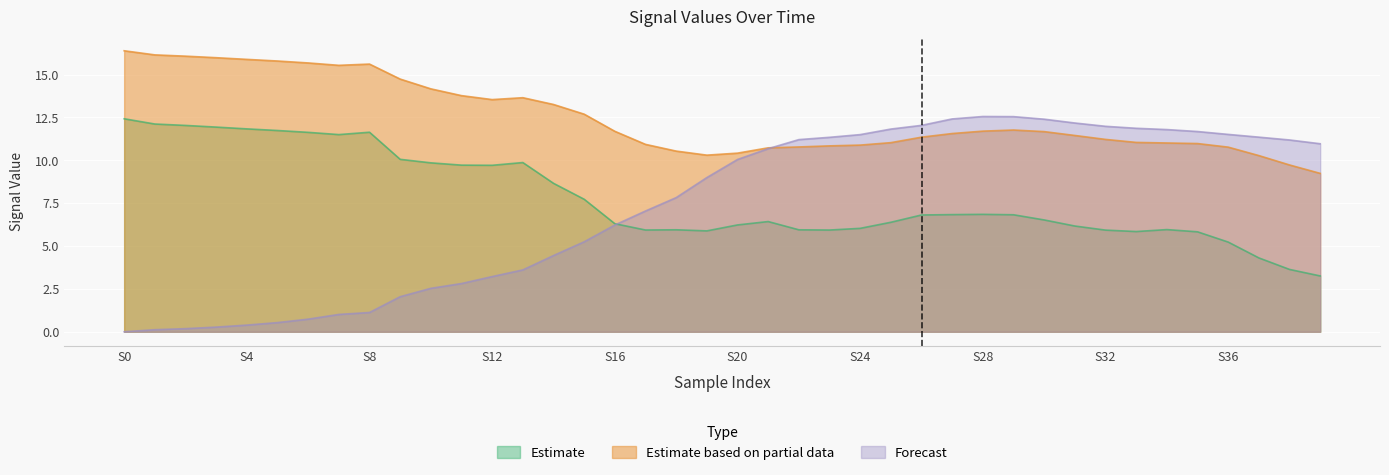

How many interior local valleys does the Estimate series have?

6